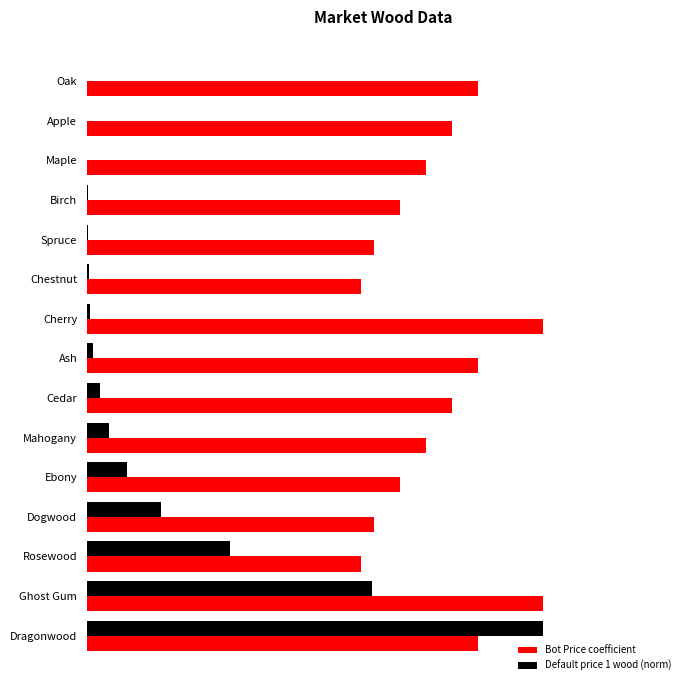

Rank the categories by Default price 1 wood (norm) value from lowest to highest.

Oak, Apple, Maple, Birch, Spruce, Chestnut, Cherry, Ash, Cedar, Mahogany, Ebony, Dogwood, Rosewood, Ghost Gum, Dragonwood